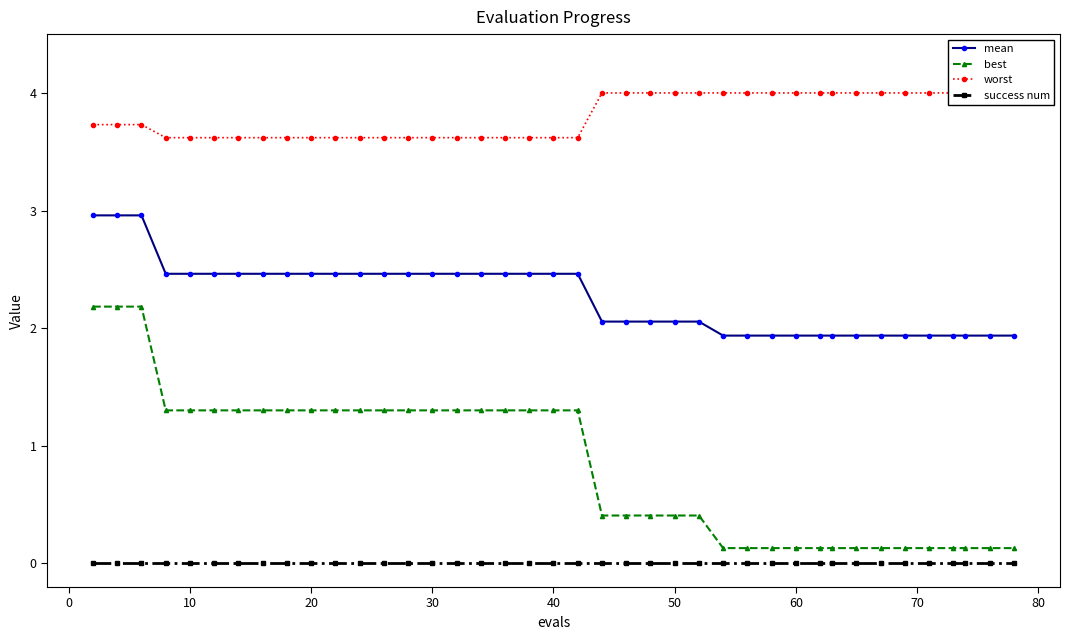

True or false: mean and best intersect in this chart.

False